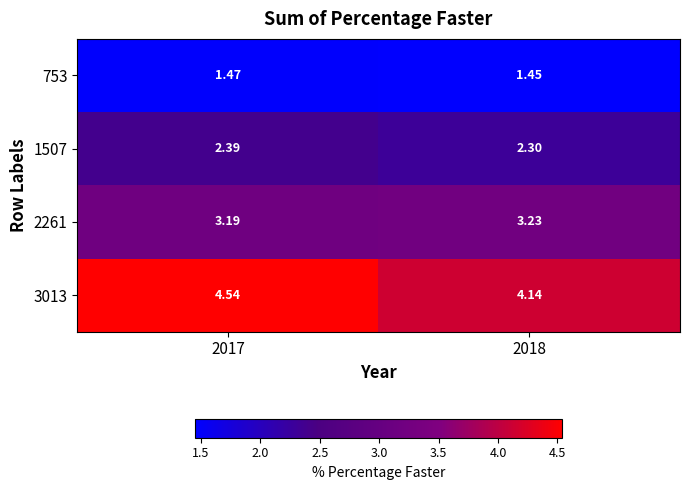

Between 2017 and 2018, which series saw the biggest shift?

3013